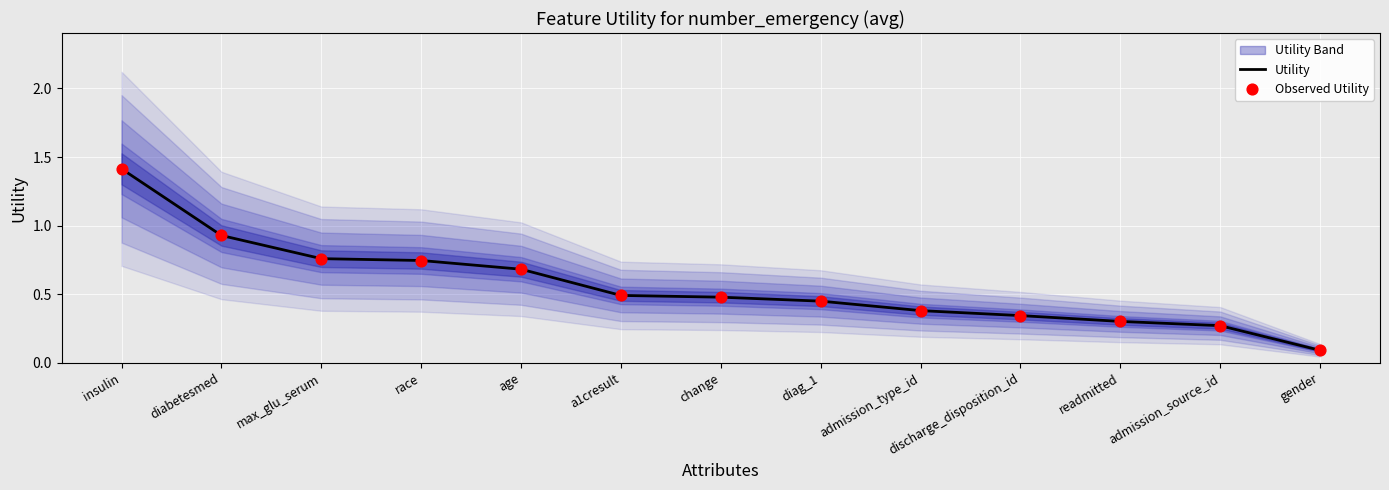

What are all the series names shown in the legend?

Utility, Observed Utility